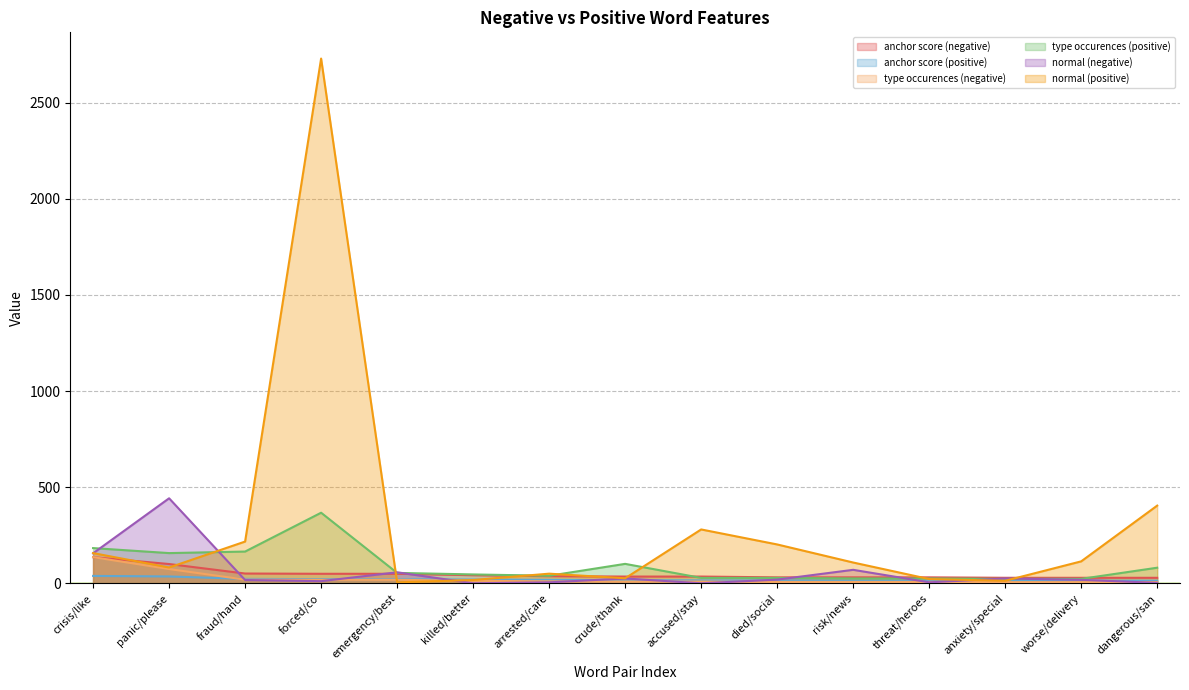

What is the value of the type occurences (negative) point at the 7th from the left?

10.0